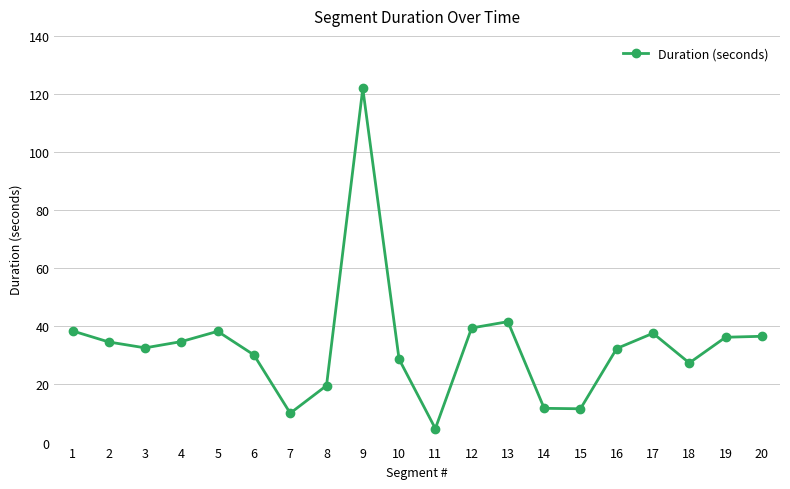

Which category has the highest value across all series?

9